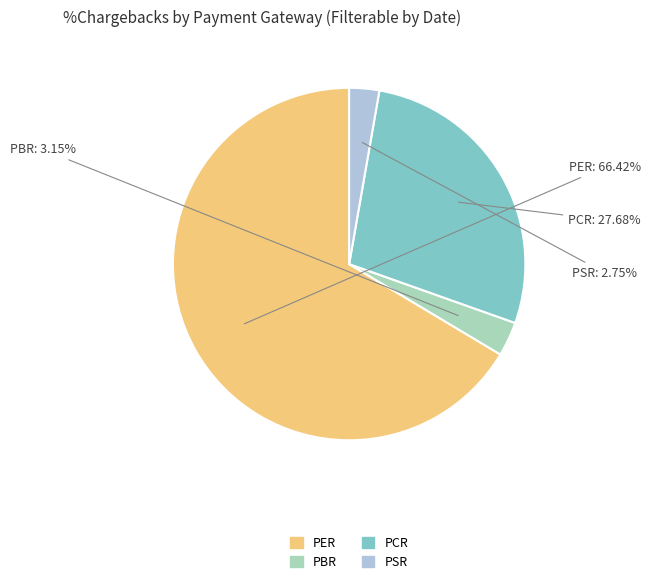

Is it true that PER is 66% of the pie?

True